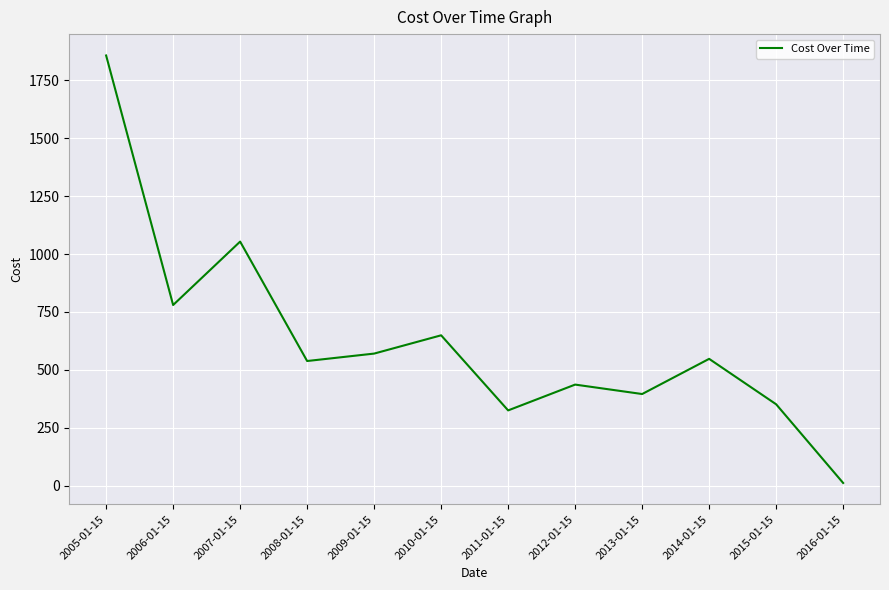

The chart shows a value of 395.9 at 2013-01-15. True or false?

True